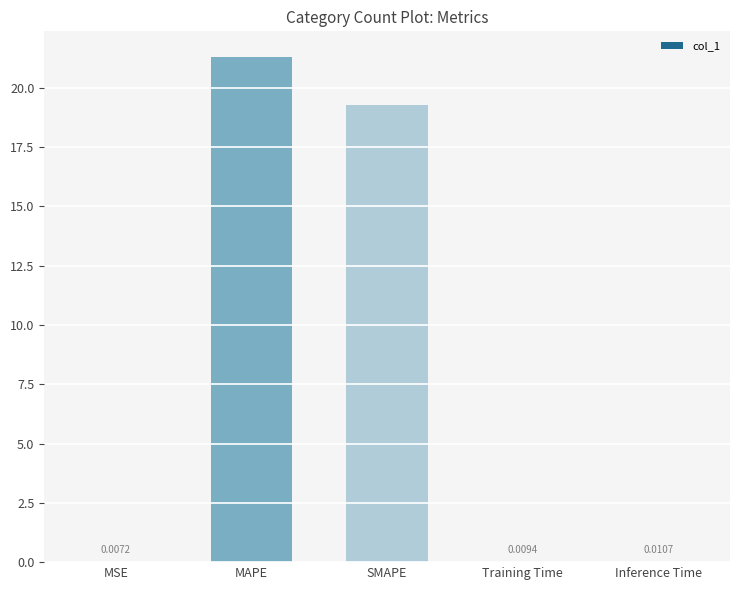

Between SMAPE and Inference Time, which is larger?

SMAPE